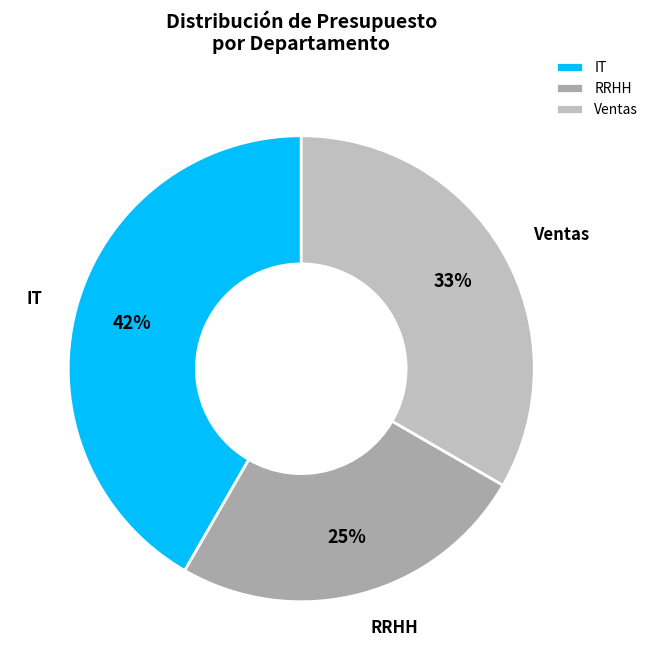

Which category has the biggest portion of the pie?

IT